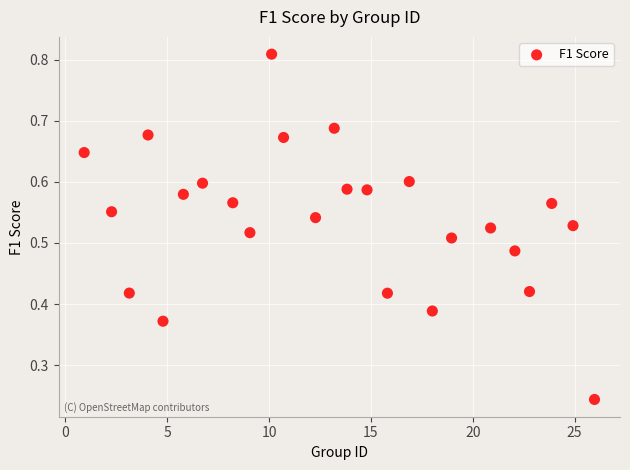

What is the range of X values (max minus min)?

25.0